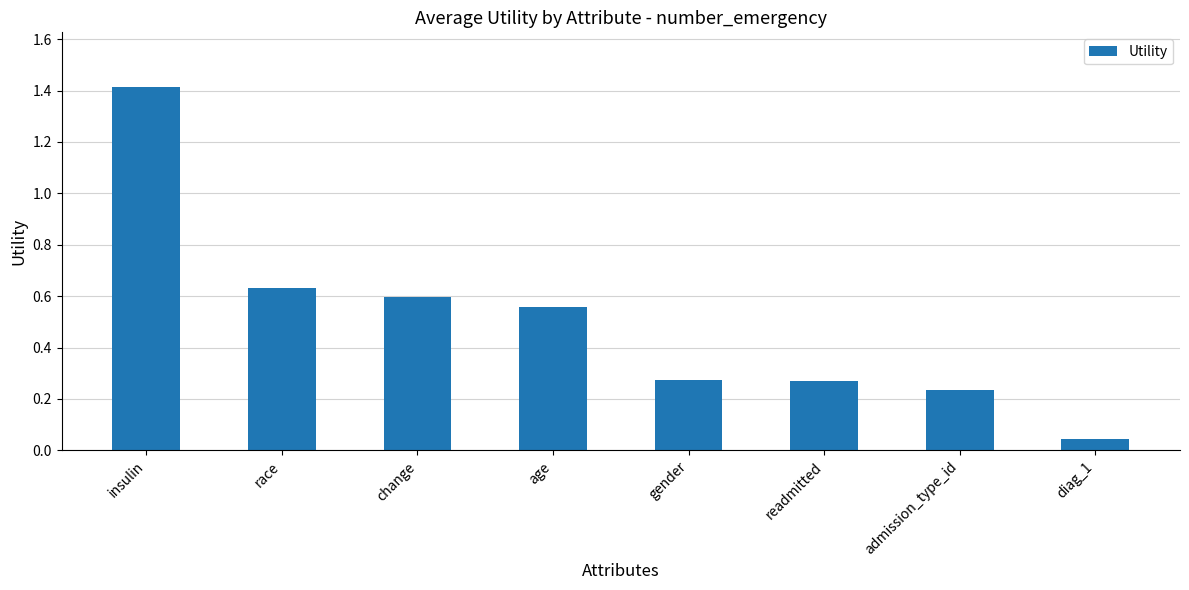

Are the bars horizontal?

No